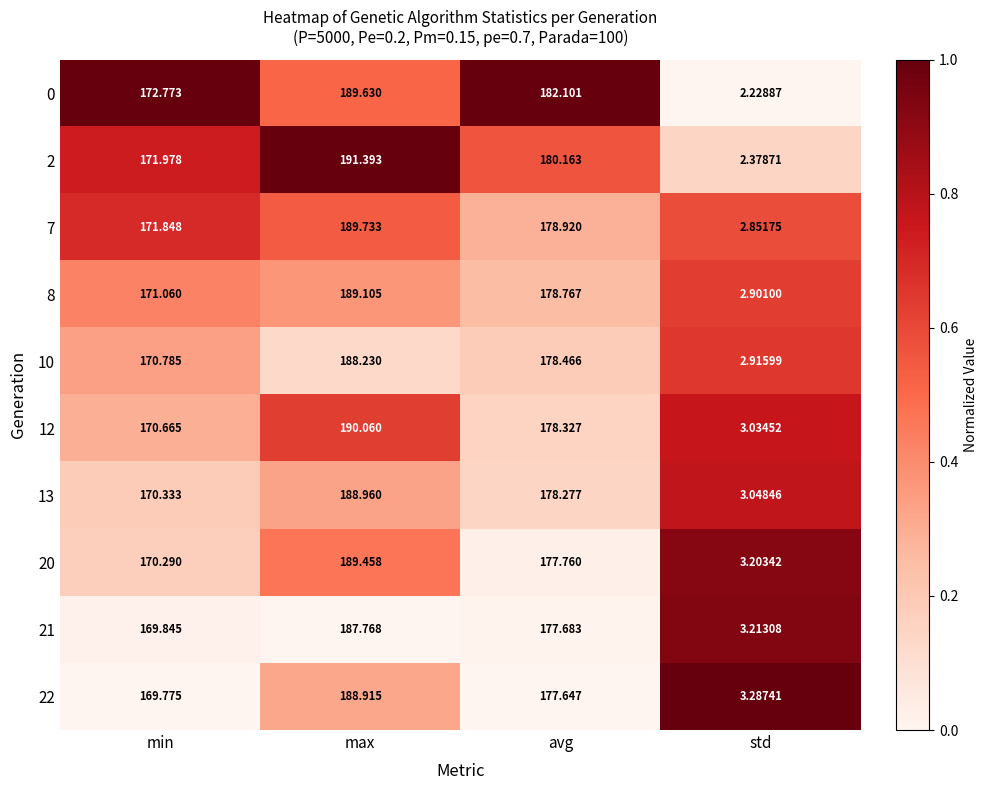

At which category does the chart reach its peak across all series?

max